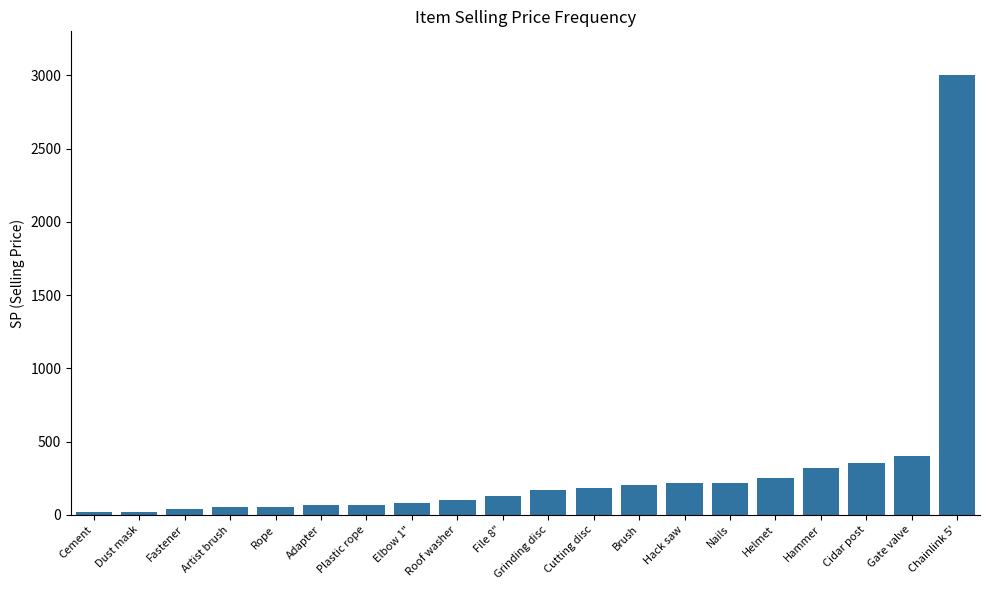

At which category does the chart reach its peak across all series?

Chainlink 5'